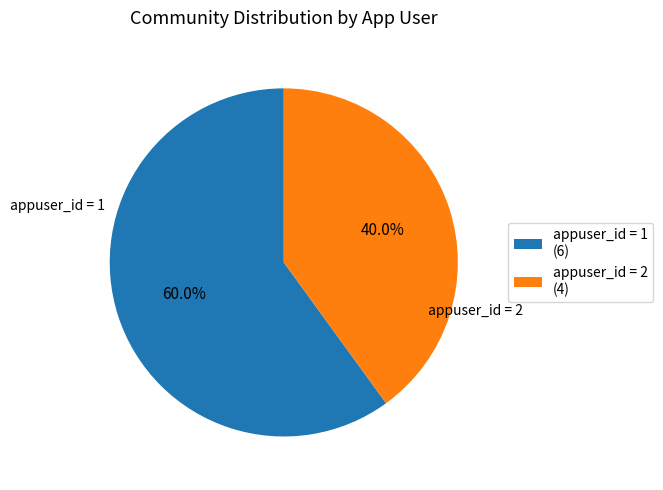

What is the total percentage of appuser_id = 2 (4) and appuser_id = 1 (6)?

100.0%